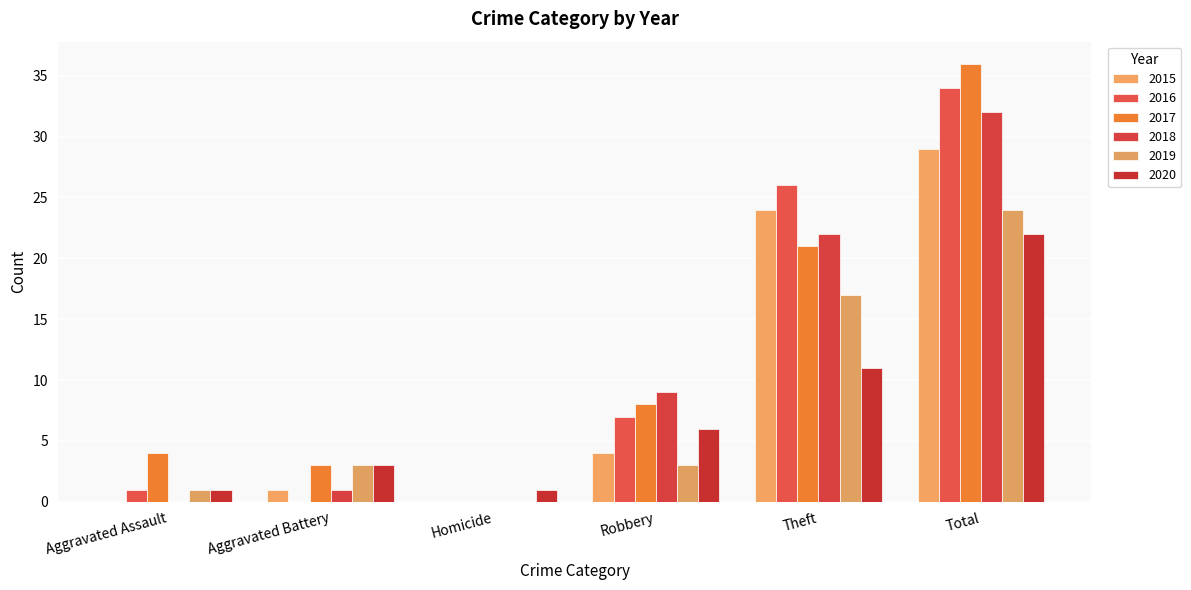

True or false: 2019 has a value of 24 at Total.

True